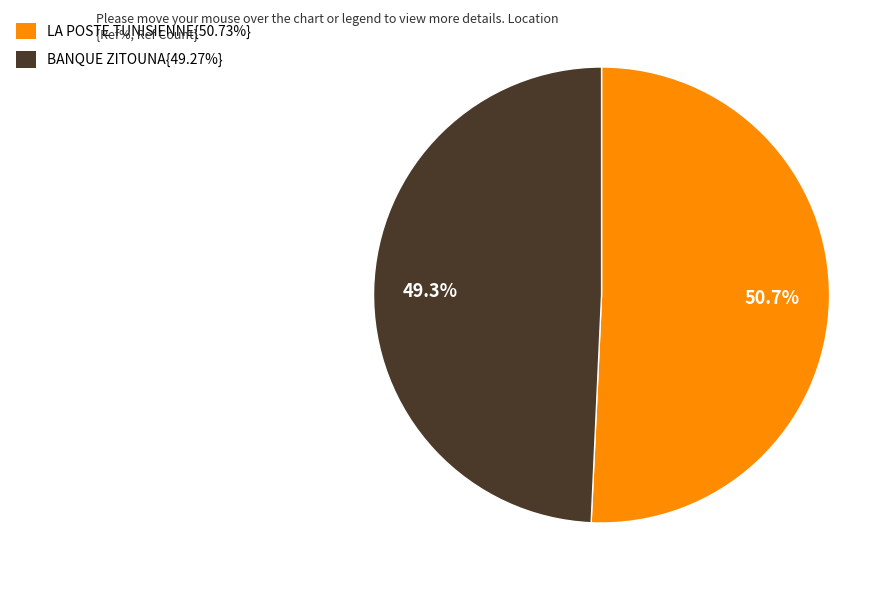

How many segments does this pie chart have?

2